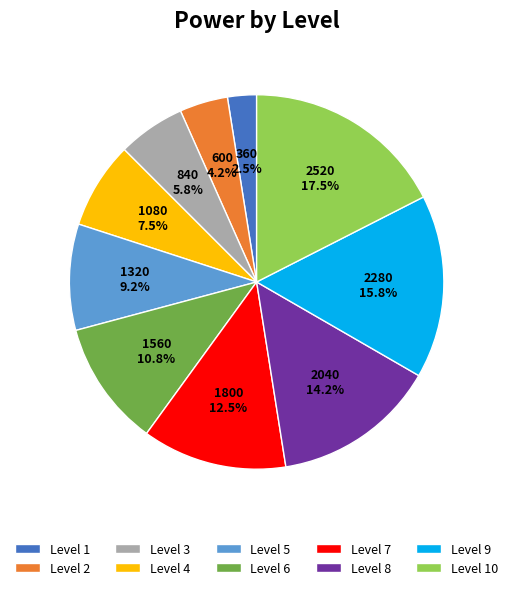

How much of the chart is everything except Level 6?

89.2%